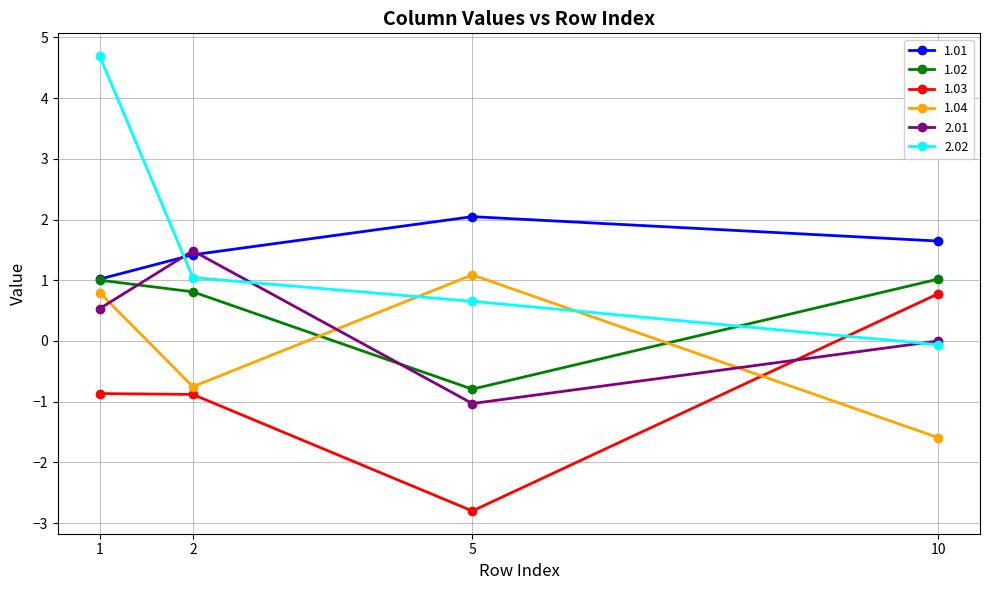

List the series in order of their peak value, highest first.

2.02, 1.01, 2.01, 1.04, 1.02, 1.03